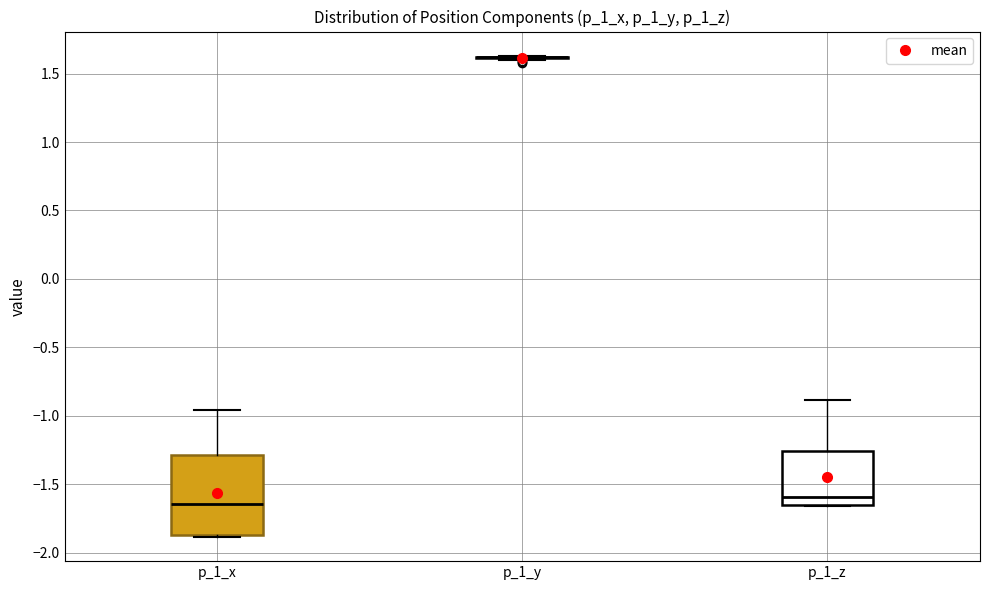

Reading left to right, transcribe this box plot: for each box, give where its median line is, the range the box spans, and where its two whiskers end, as read against the y-axis. The values are not printed on the chart, so give them approximately, as read against the axis.

p_1_x: median -1.65, box -1.85 to -1.30, whiskers -1.90 to -0.95
p_1_y: box collapsed to a line at 1.60, whiskers 1.60 to 1.65
p_1_z: median -1.60, box -1.65 to -1.25, whiskers -1.65 to -0.90